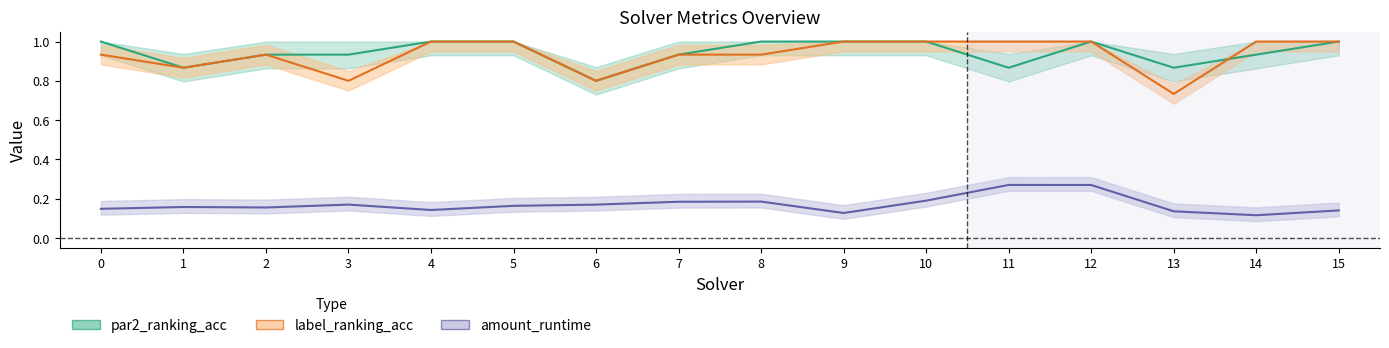

What is the average value of the label_ranking_acc series?

0.9